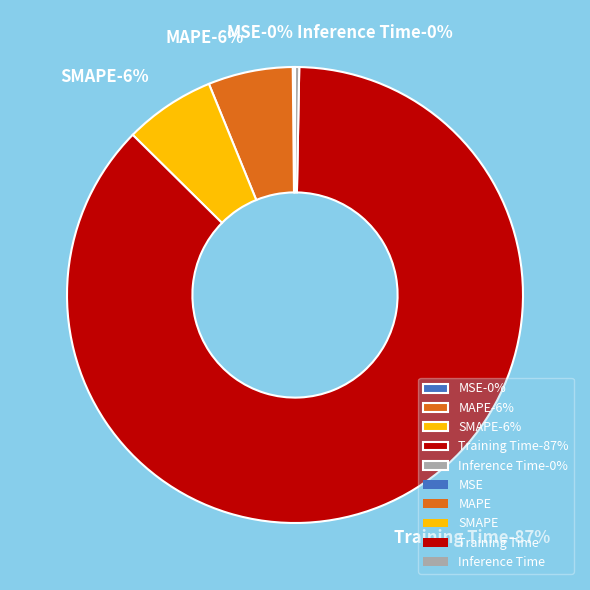

Count the number of slices in the pie.

5